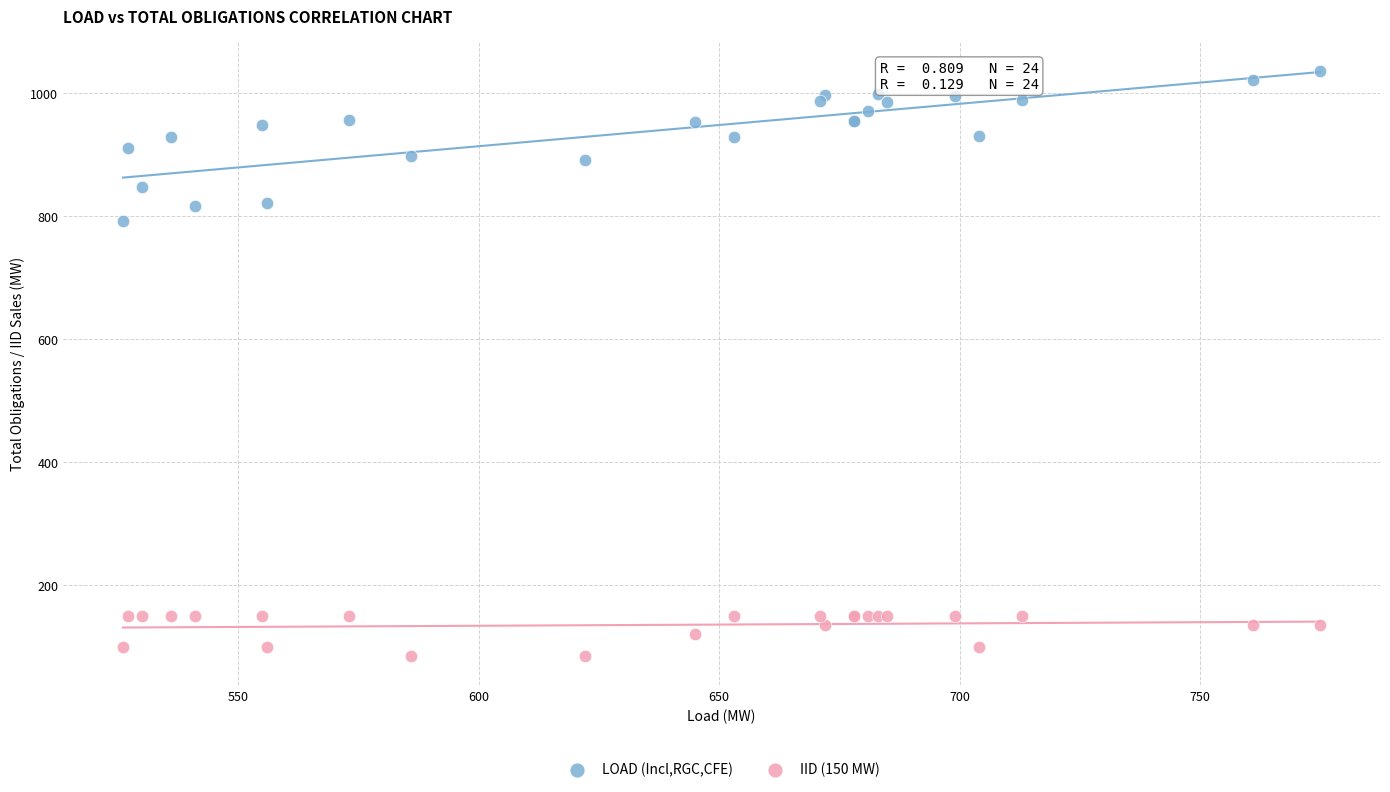

Which series has the widest spread of Y values?

LOAD (Incl,RGC,CFE)